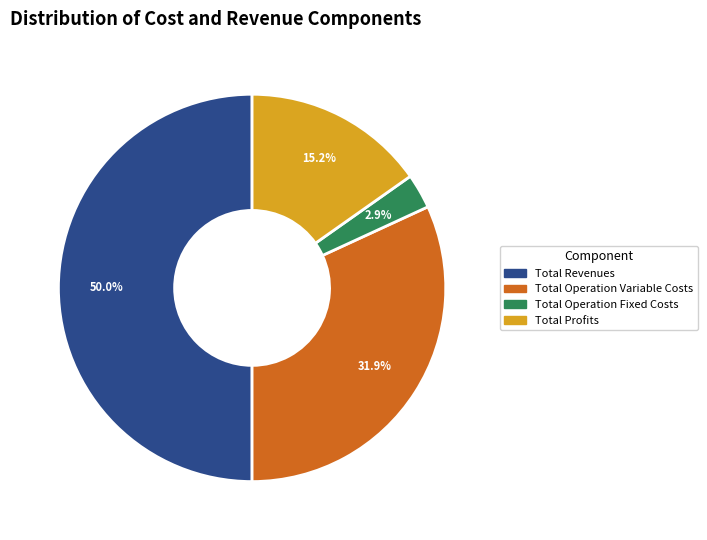

Between Total Operation Variable Costs and Total Operation Fixed Costs, which is larger?

Total Operation Variable Costs